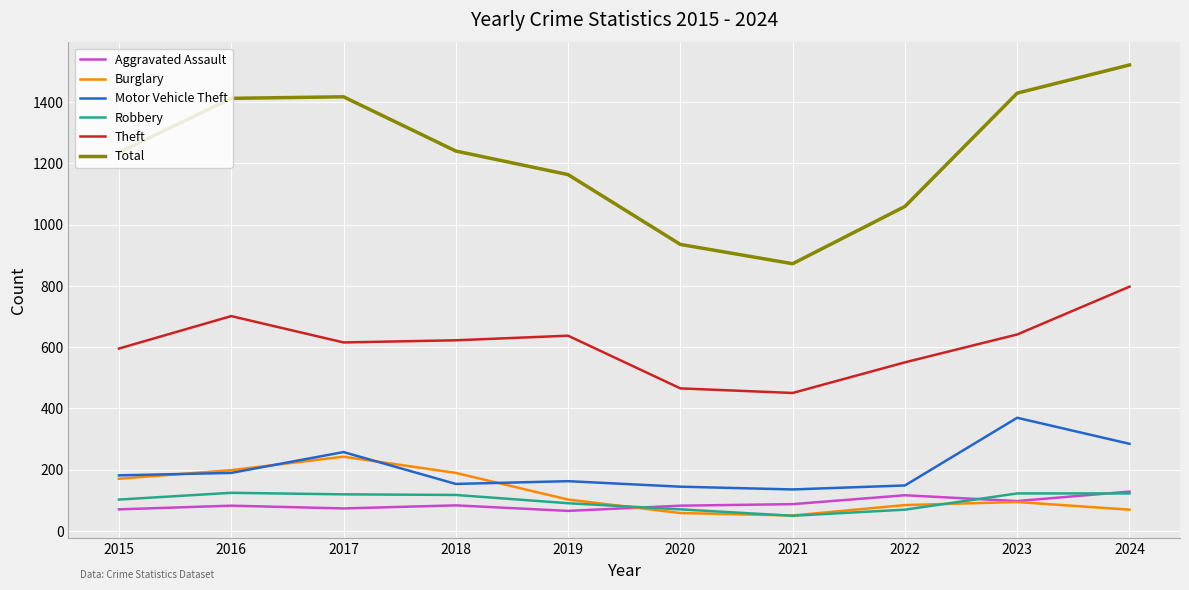

True or false: Robbery and Theft intersect in this chart.

False